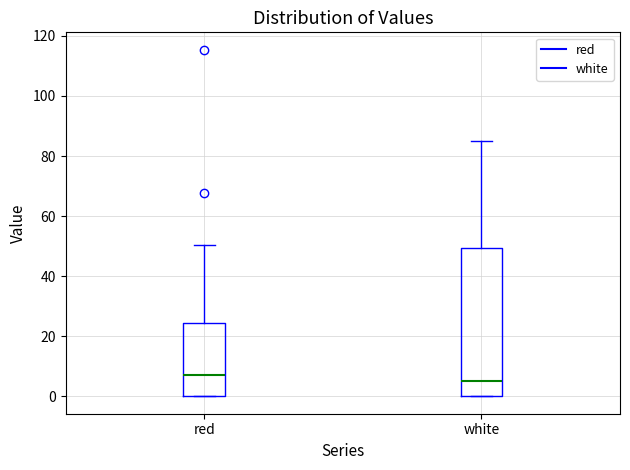

Reading left to right, read every box against the y-axis: the position of its median line, the range the box covers, and the ends of its whiskers. The values are not printed on the chart, so give them approximately, as read against the axis.

red: median 8, box 0 to 24, whiskers 0 to 50
white: median 6, box 0 to 50, whiskers 0 to 86